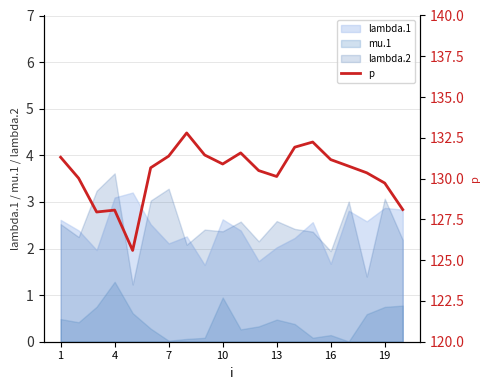

Which series ends up on top after the final intersection of lambda.1 and lambda.2?

lambda.1